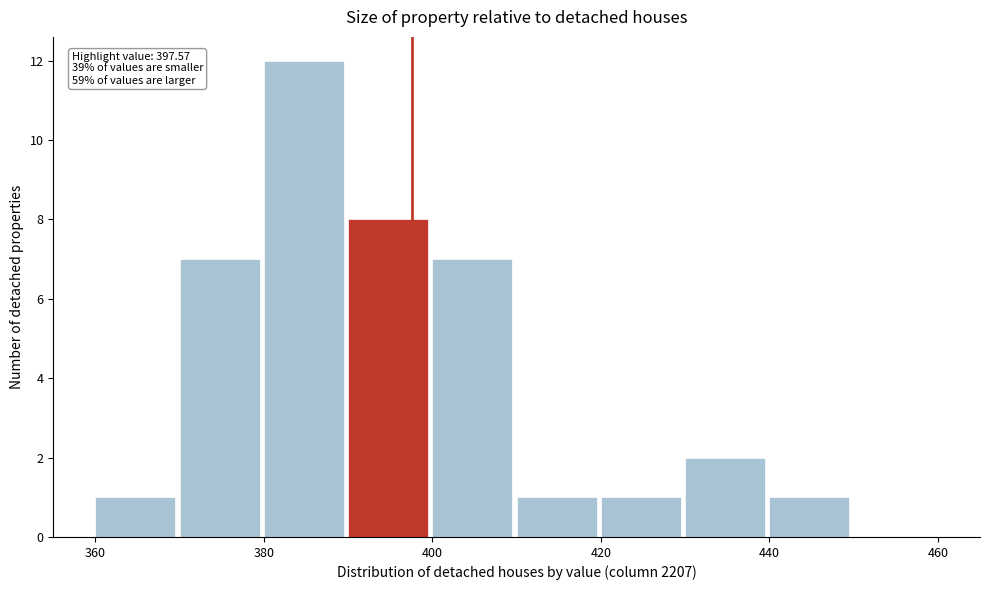

Which range on the x-axis has the tallest bar?

380 to 390